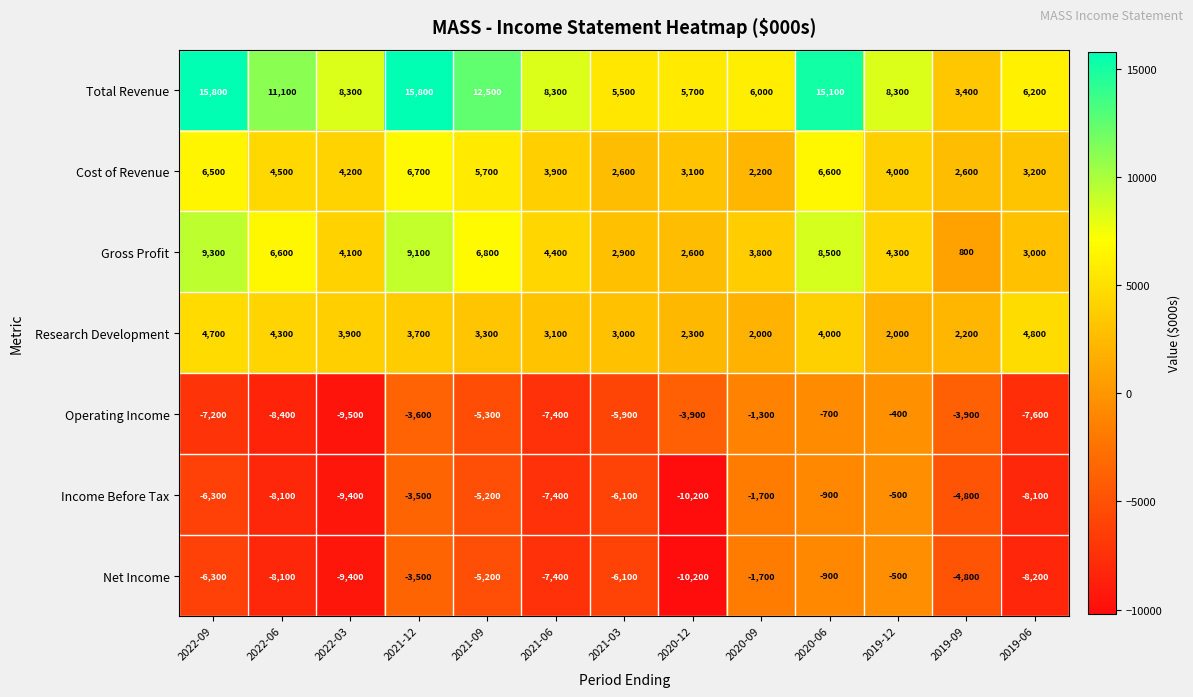

What is the difference between the Operating Income values at 2021-12 and 2021-09?

1700